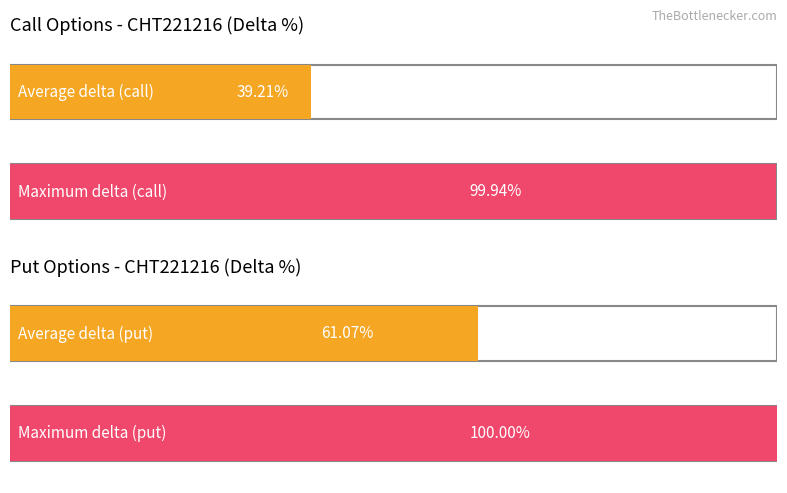

Is it true that Put delta equals -0.0 at 22.5?

False